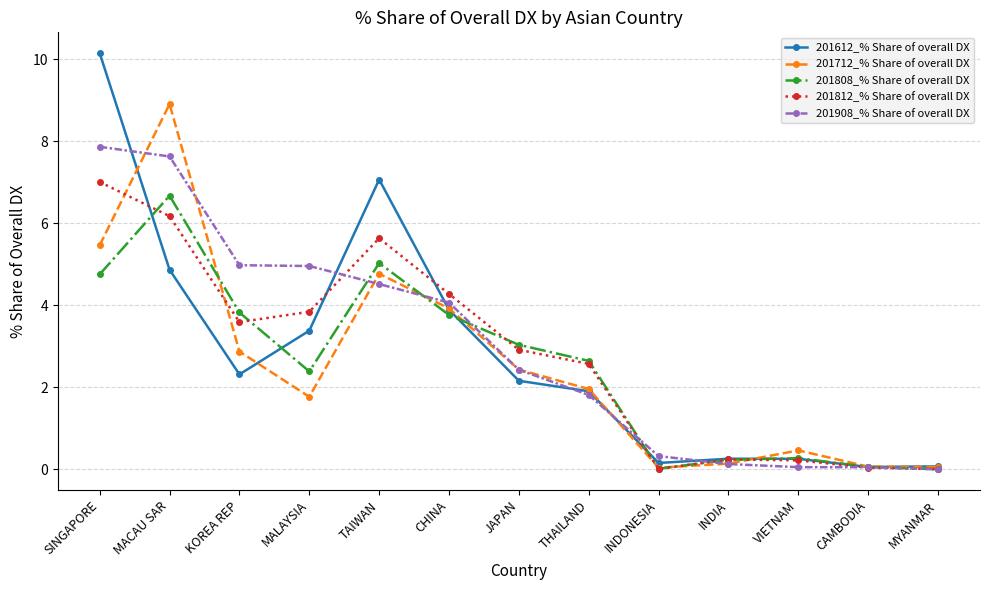

What is the highest value of the 201808_% Share of overall DX series?

6.7